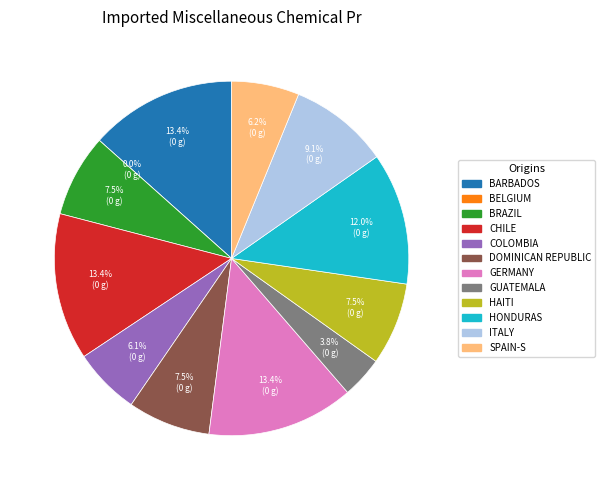

How many slices are in this pie chart?

12